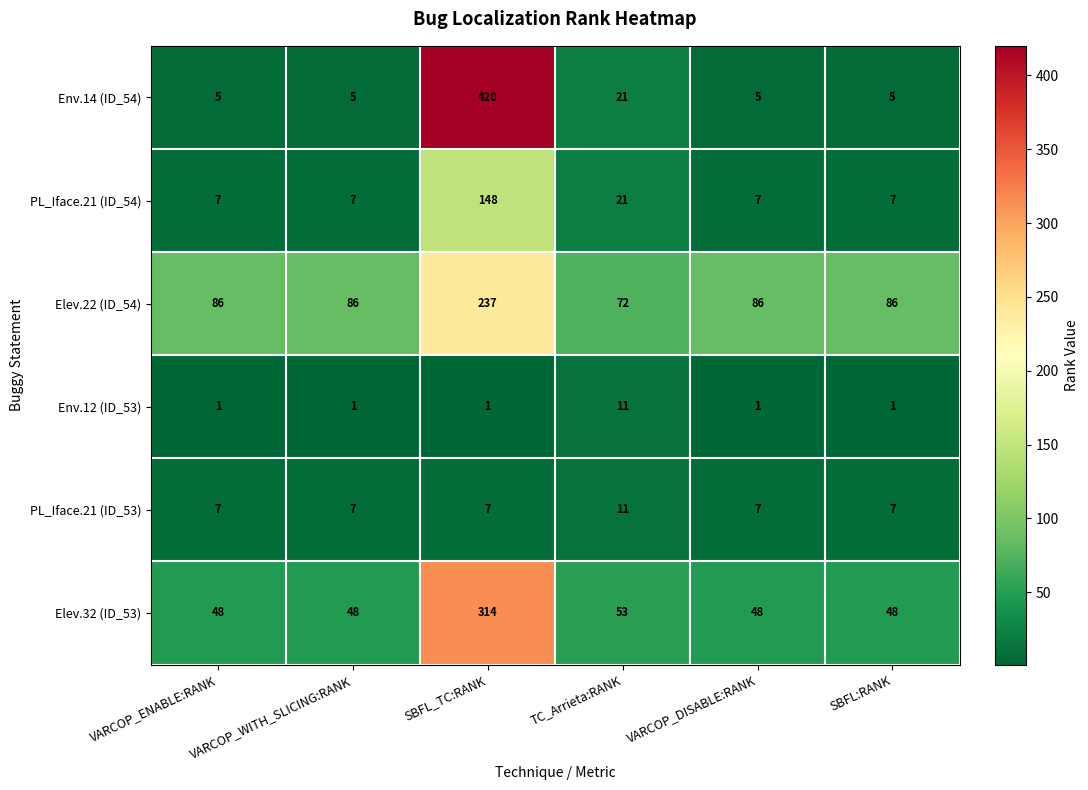

Rank the series at SBFL_TC:RANK from lowest to highest value.

Env.12 (ID_53), PL_Iface.21 (ID_53), PL_Iface.21 (ID_54), Elev.22 (ID_54), Elev.32 (ID_53), Env.14 (ID_54)